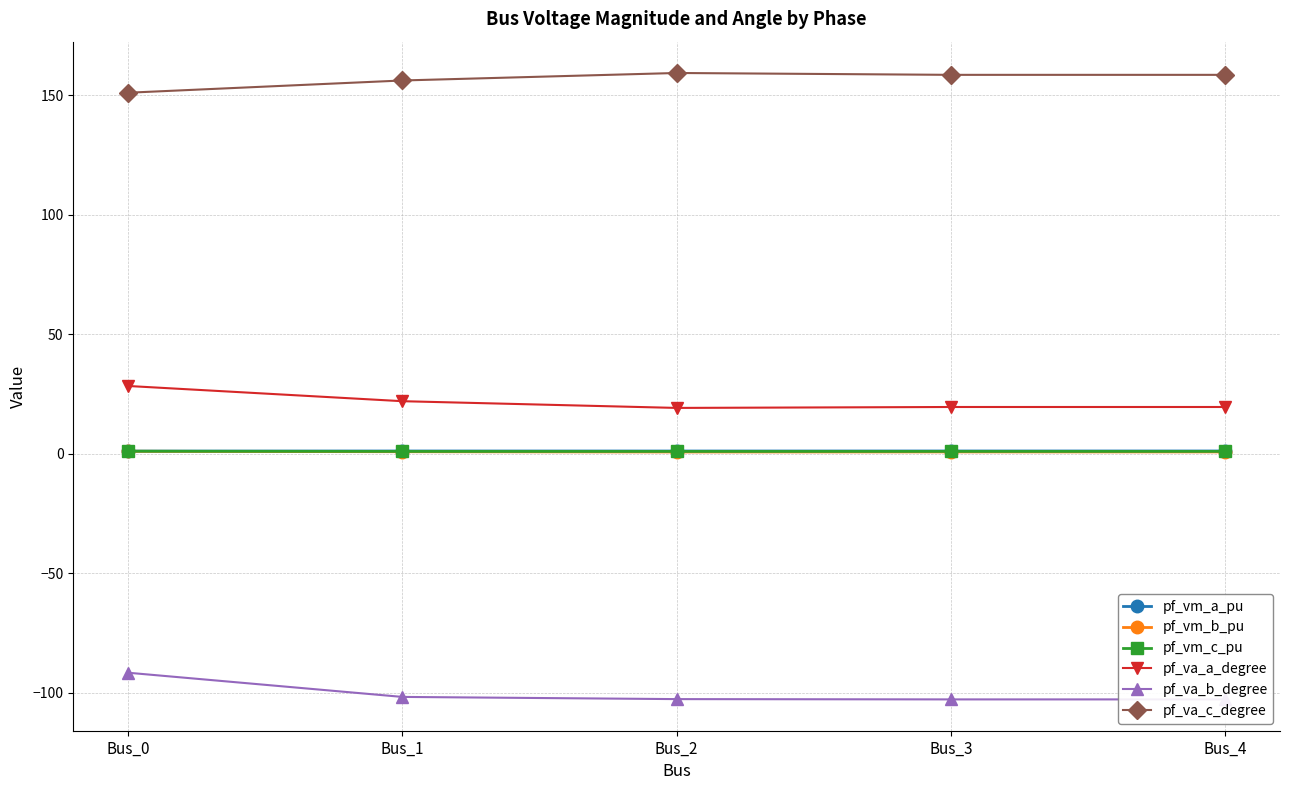

What is the minimum value shown in the chart?

-102.8